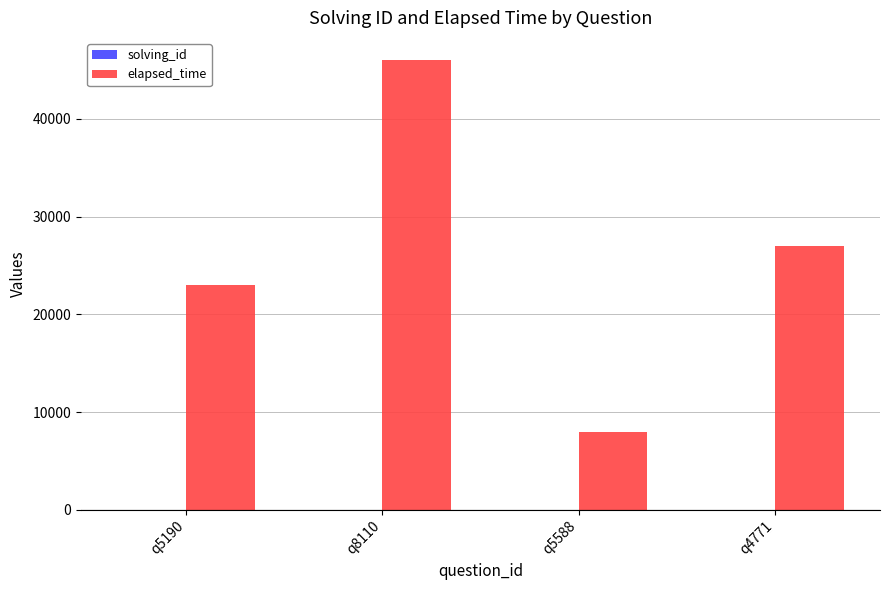

At which category is the sum across all series the highest?

q8110